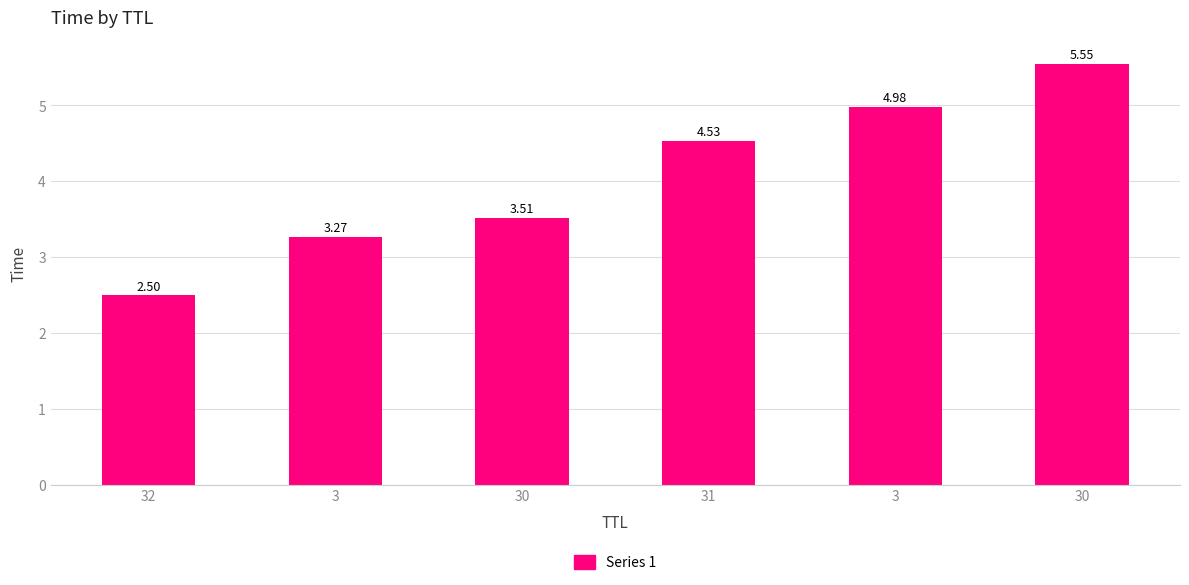

What is the difference between the maximum and minimum values?

3.1